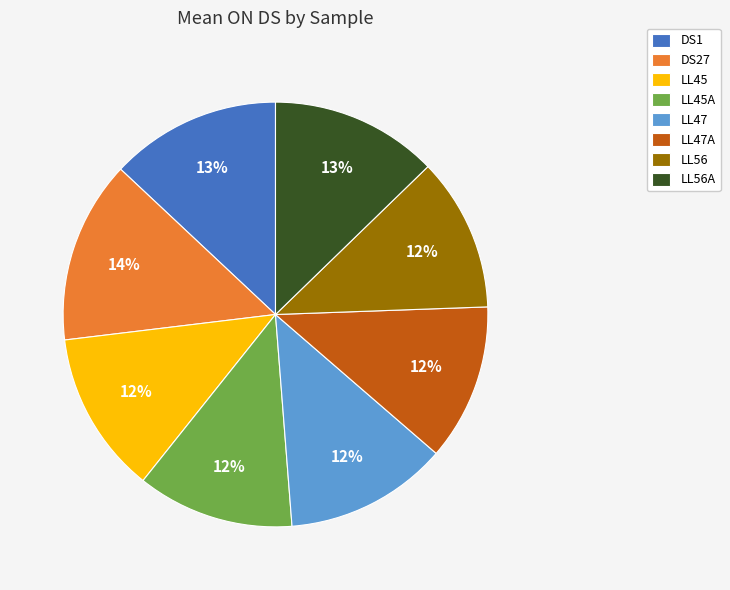

Which category has the biggest portion of the pie?

DS27